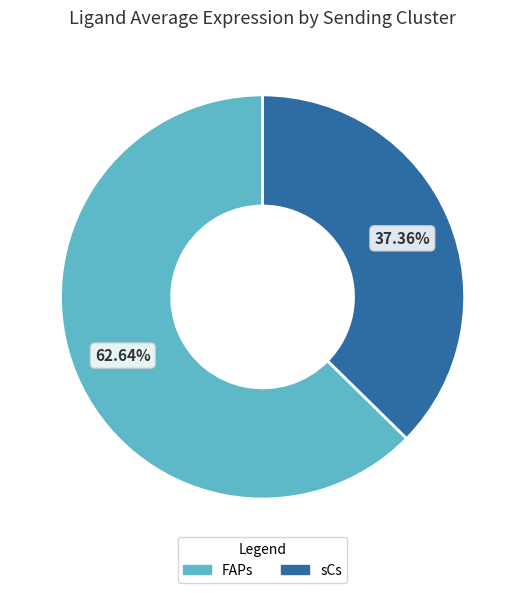

Between sCs and FAPs, which is larger?

FAPs